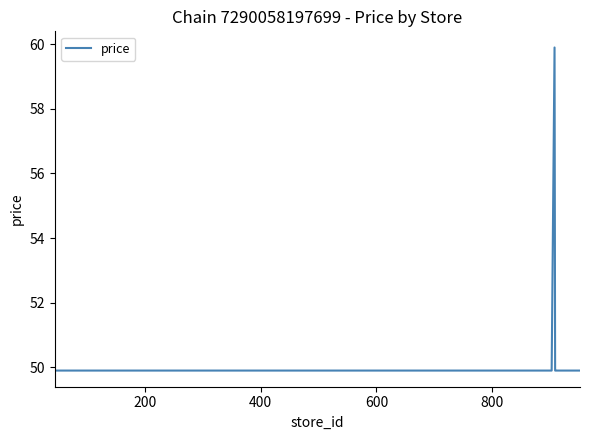

What is the maximum value shown in the chart?

59.9